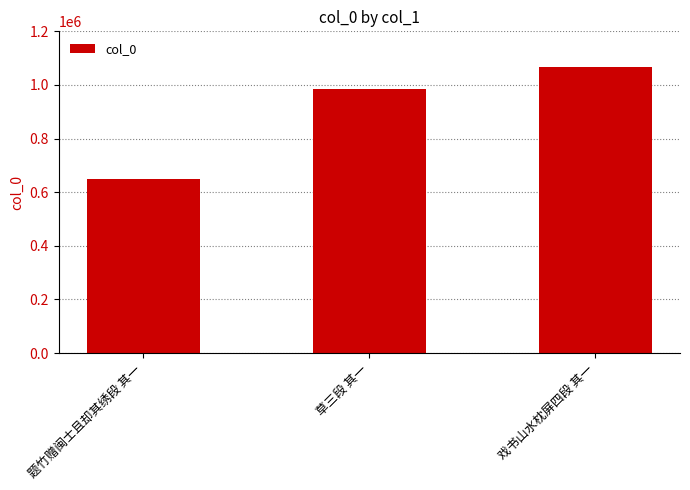

What is the difference between the maximum and second lowest values?

83821